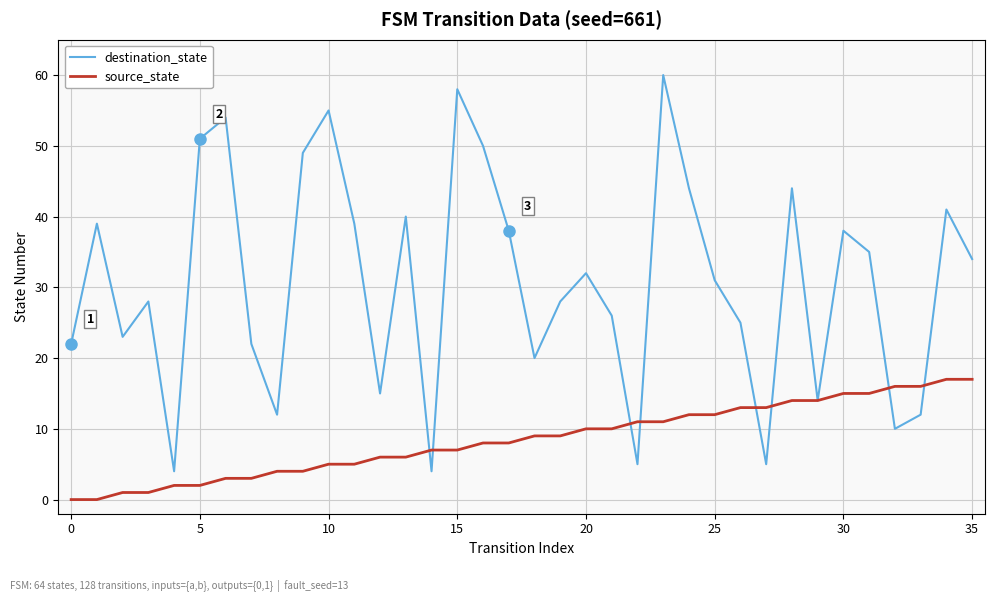

How many distinct data groups are displayed?

2